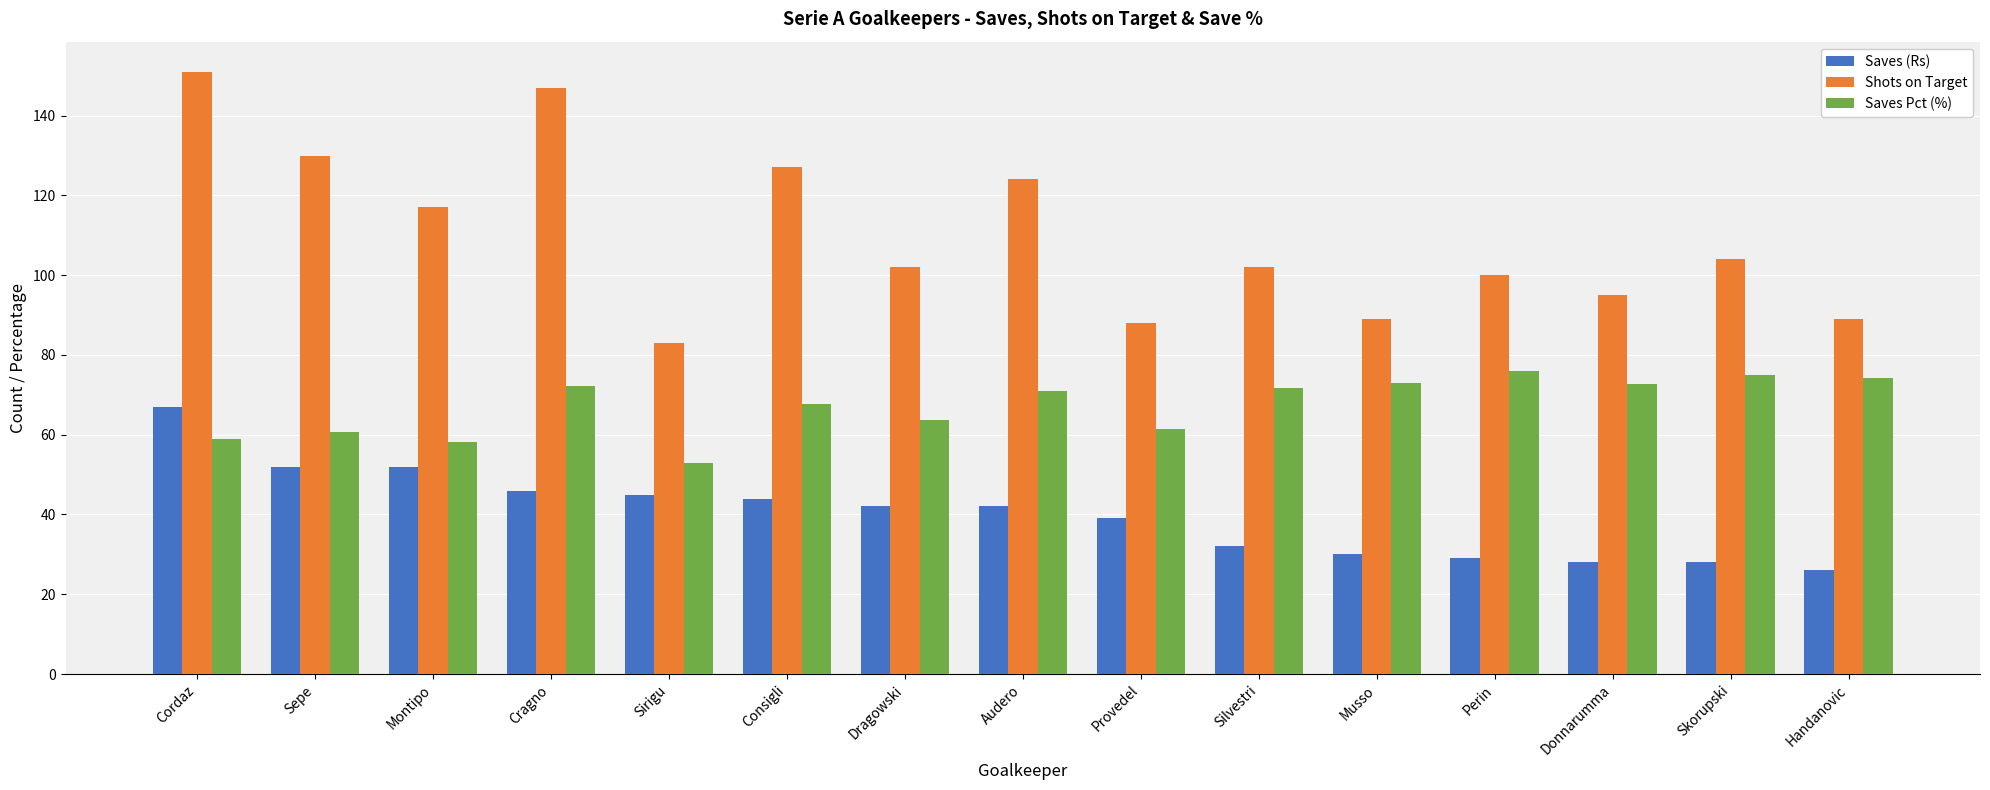

At which category is the sum across all series the highest?

Cordaz